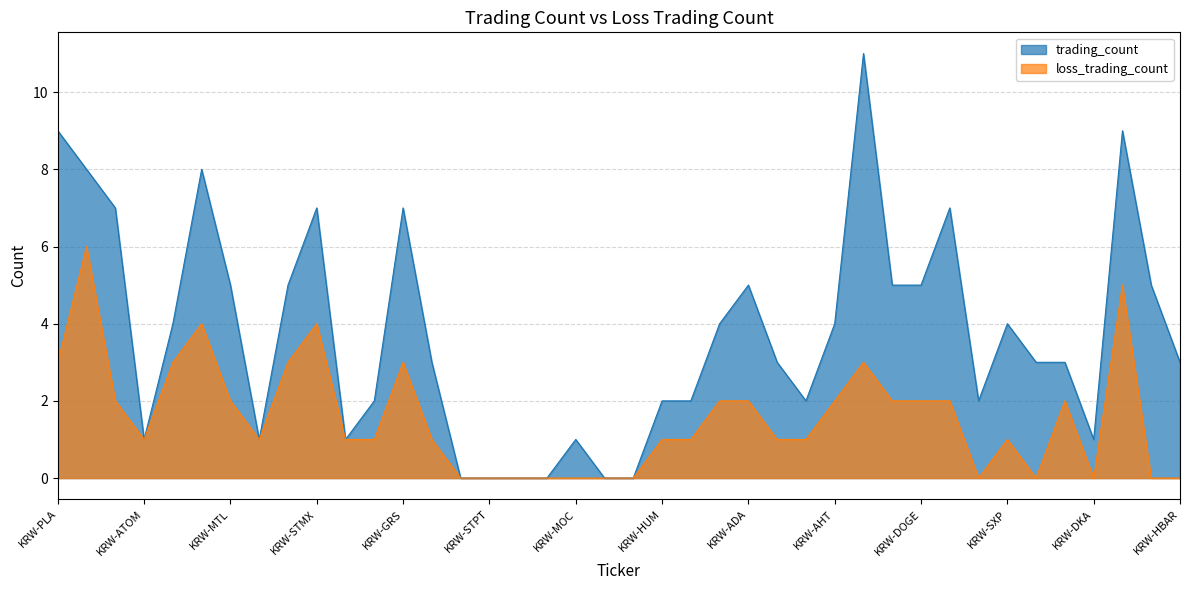

Which label corresponds to the largest value in the chart?

KRW-BCH